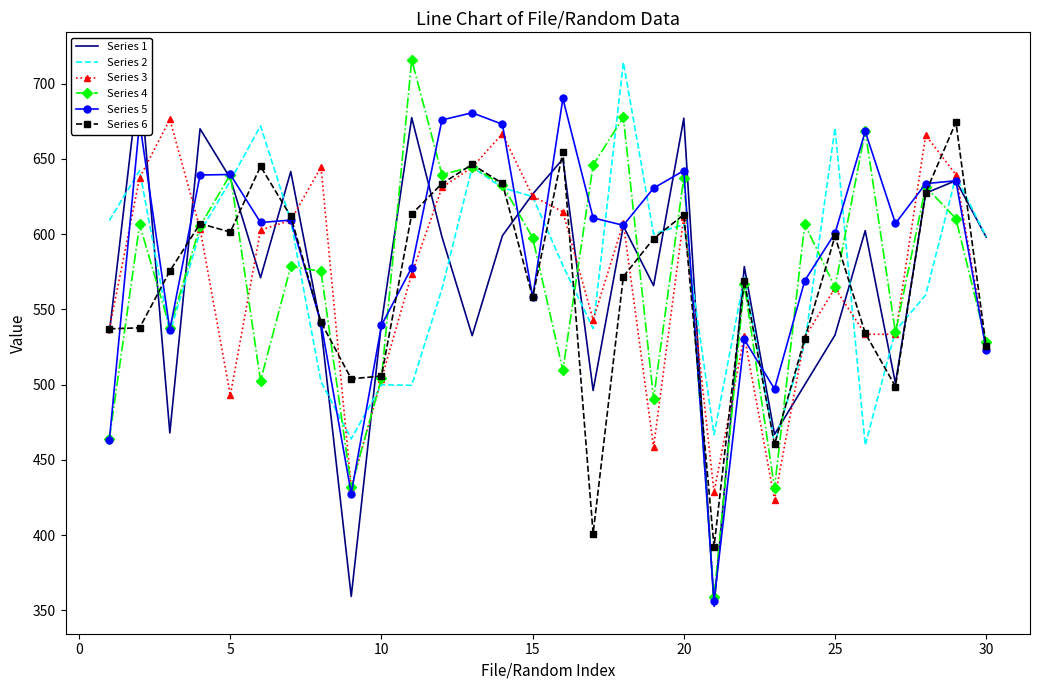

How many distinct data groups are displayed?

6